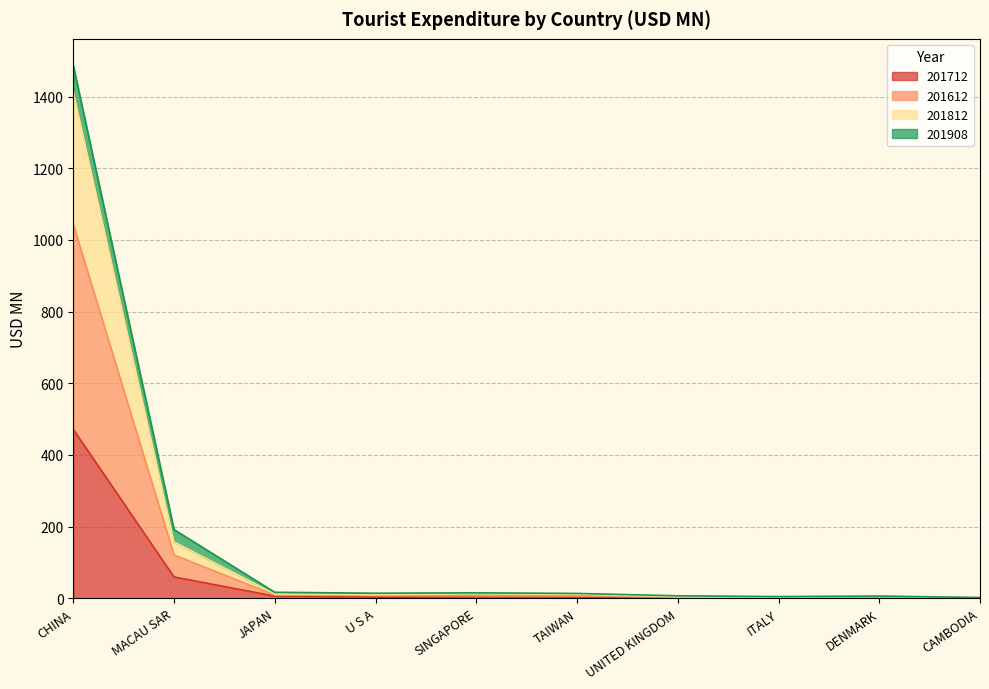

At which label does 201712 reach its peak?

CHINA